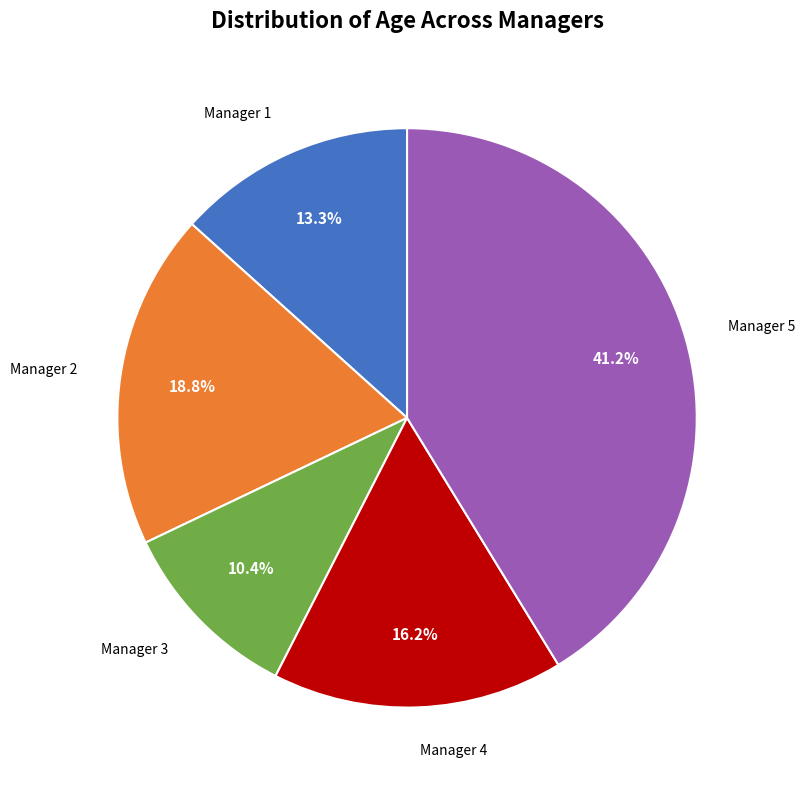

Is there a majority slice in this chart?

No